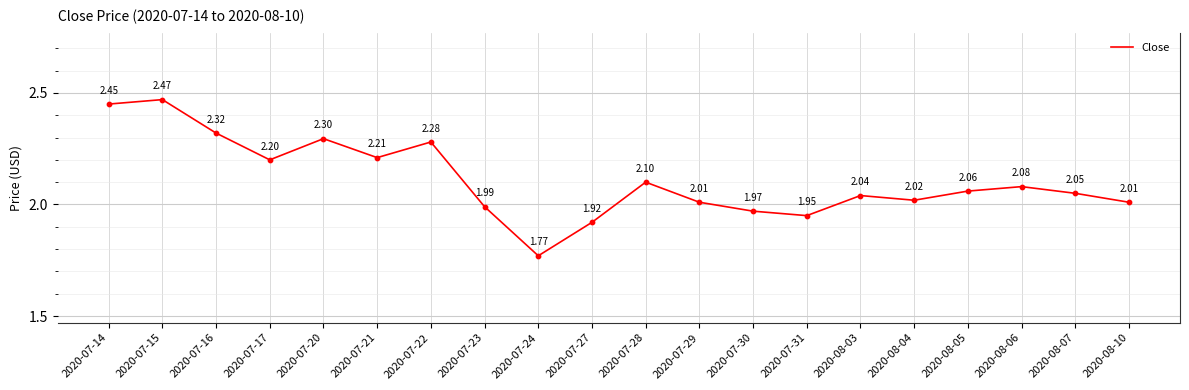

Which has a higher value, 2020-07-15 or 2020-07-17?

2020-07-15